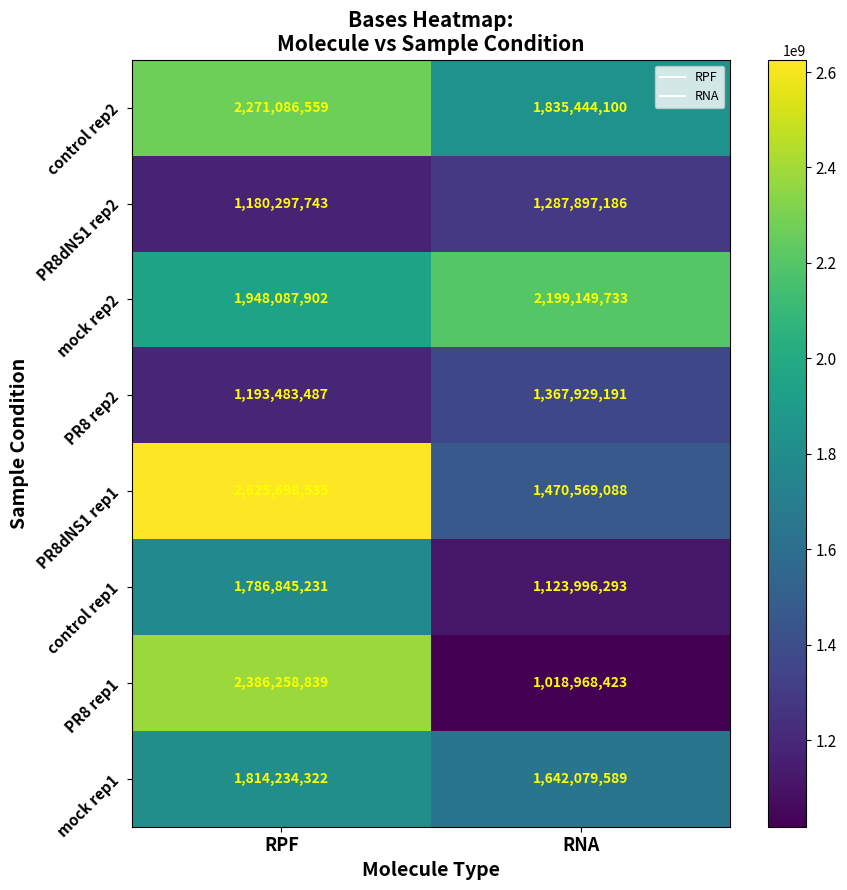

Read the mock rep2 value at RNA, to the nearest 10.

2199149730